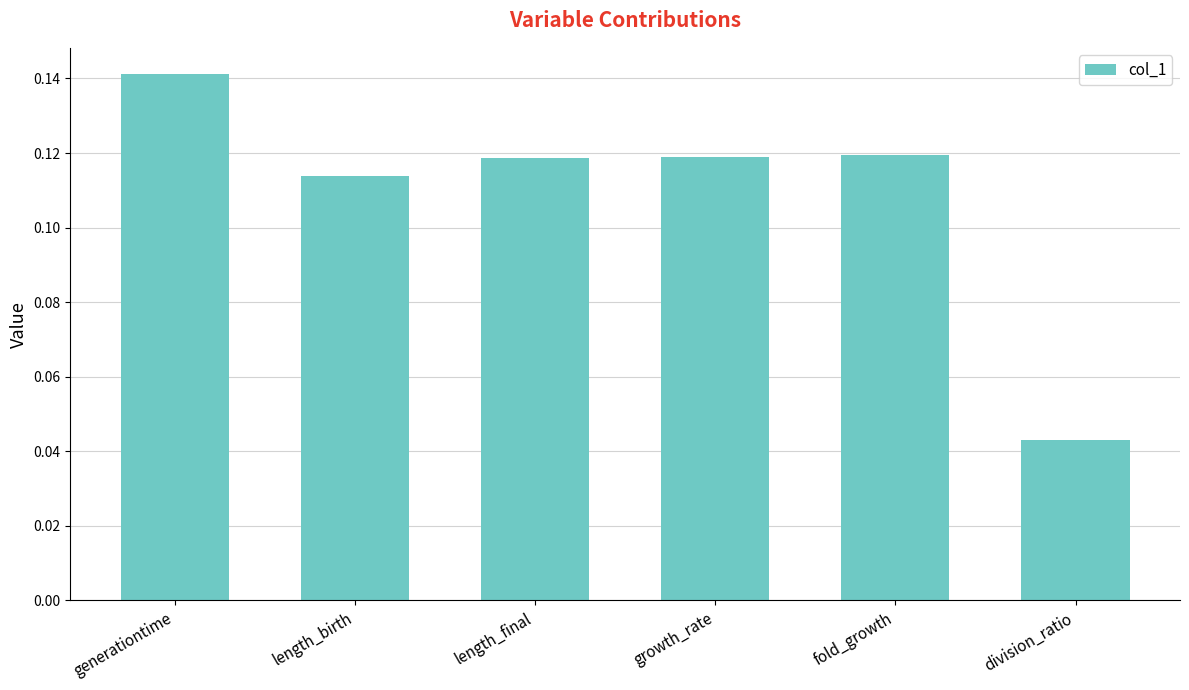

The value at length_final is 0.2. True or false?

False